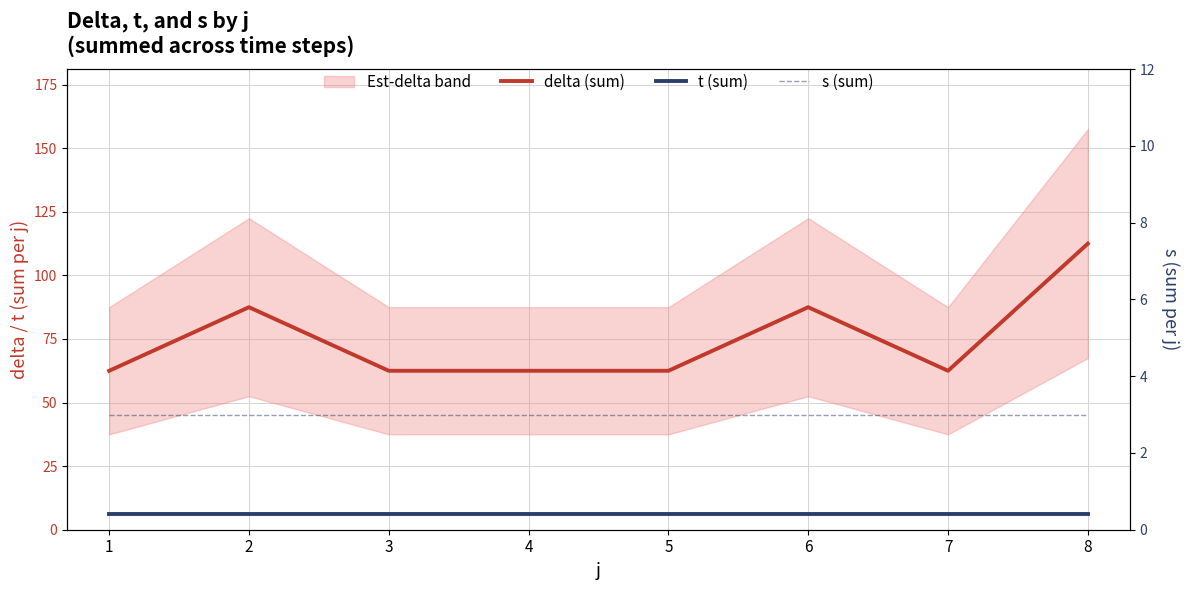

Does the chart have visible grid lines?

Yes